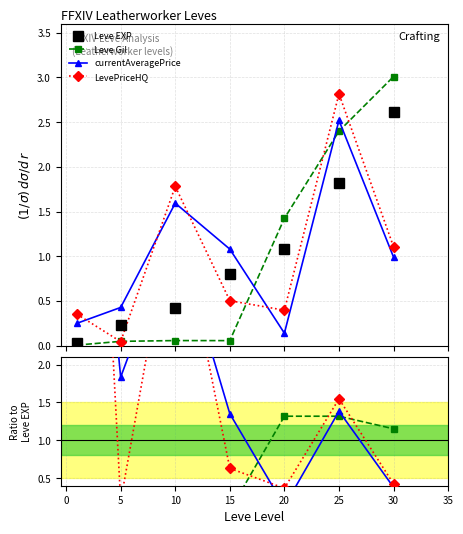

The LevePriceHQ series shows 1.3 at 10. True or false?

False